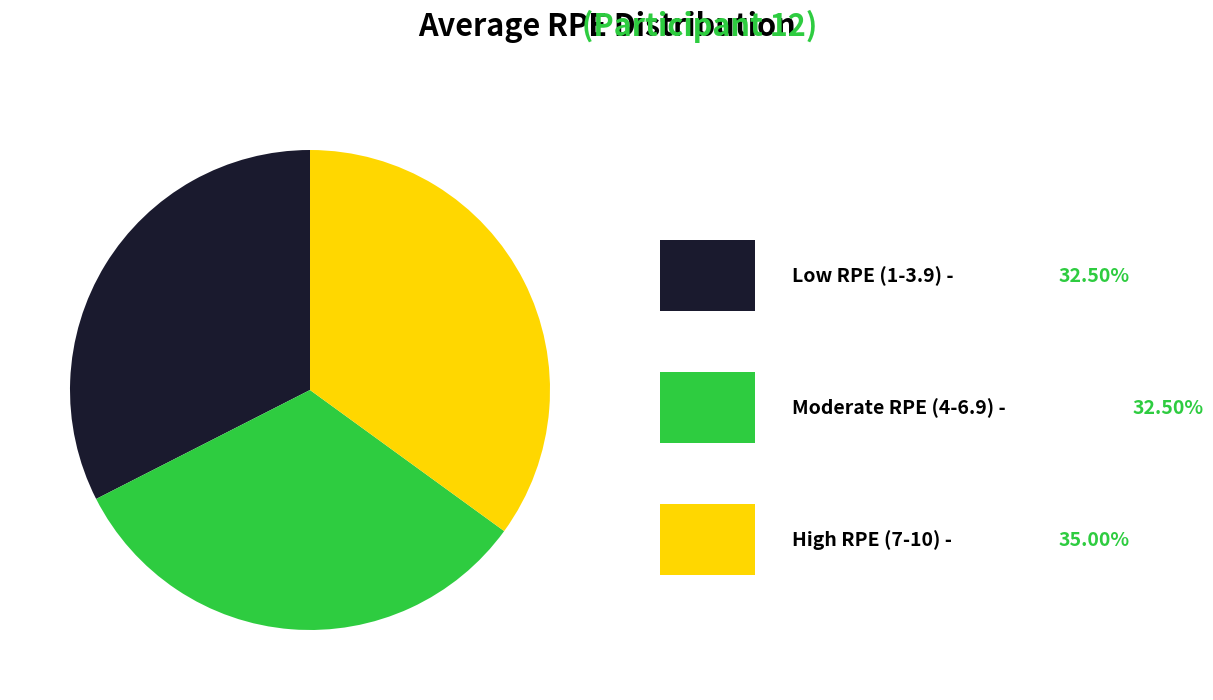

Is there any slice that represents more than half of the pie?

No